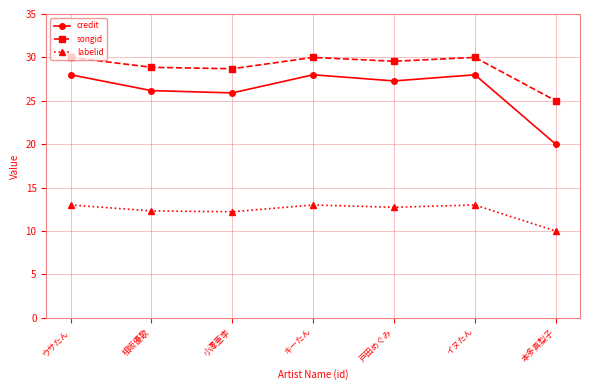

What are all the series names shown in the legend?

credit, songid, labelid